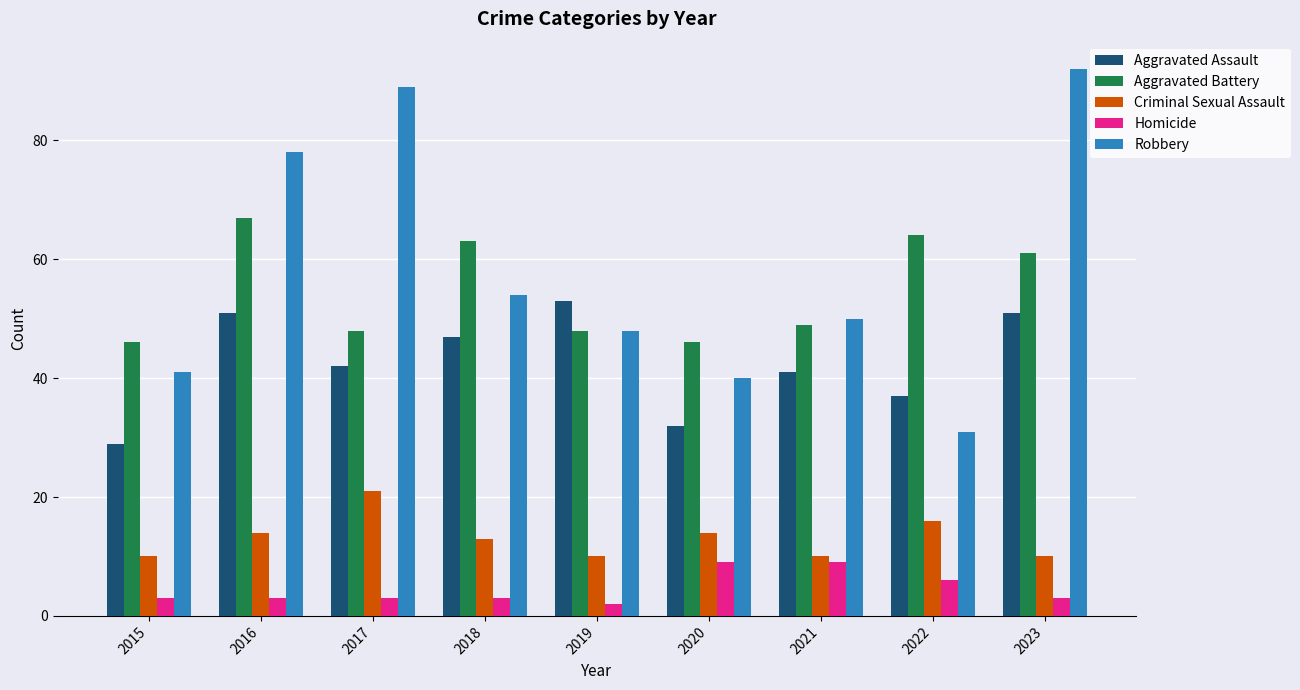

Does the chart contain stacked bars?

No